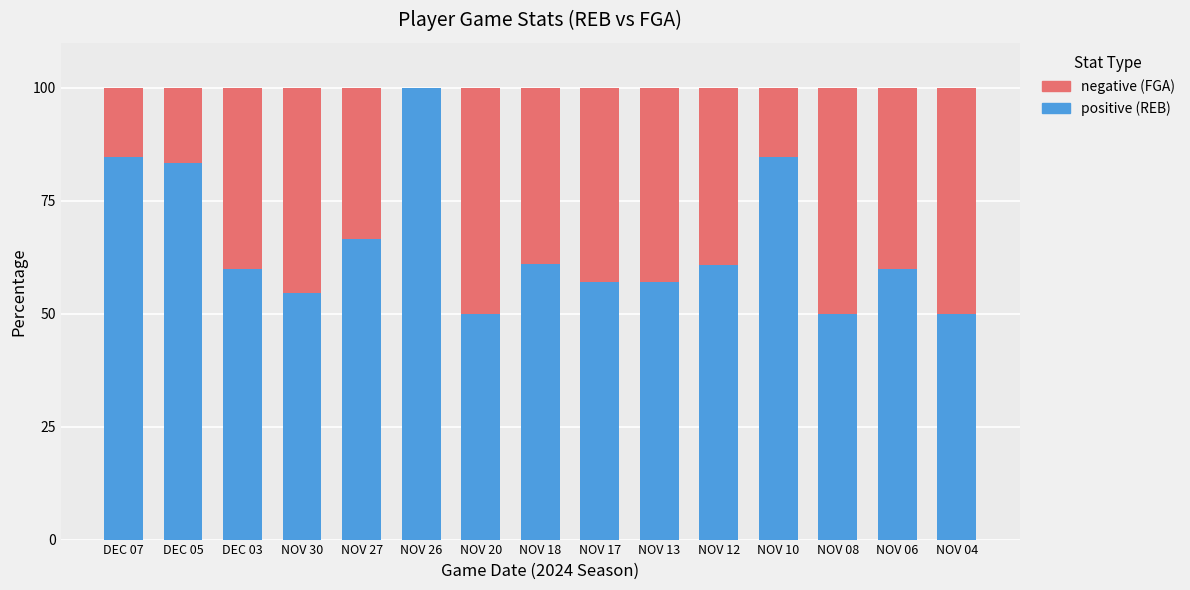

What is the total value across all series at NOV 30?

100.0